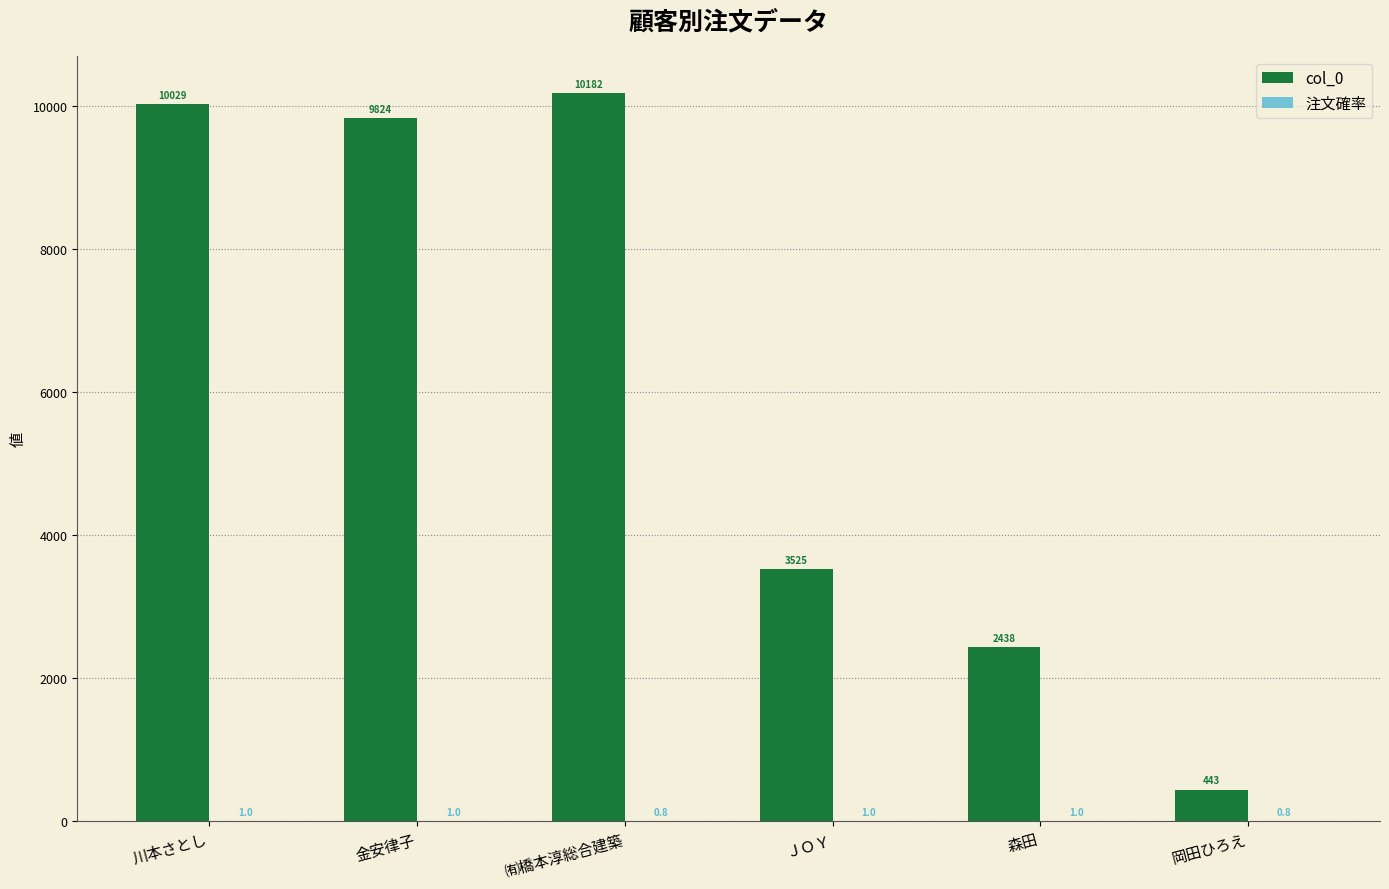

At which category is the sum across all series the highest?

㈲橋本淳総合建築